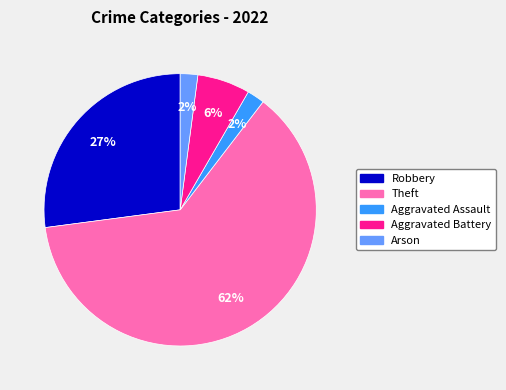

Is there a majority slice in this chart?

Yes